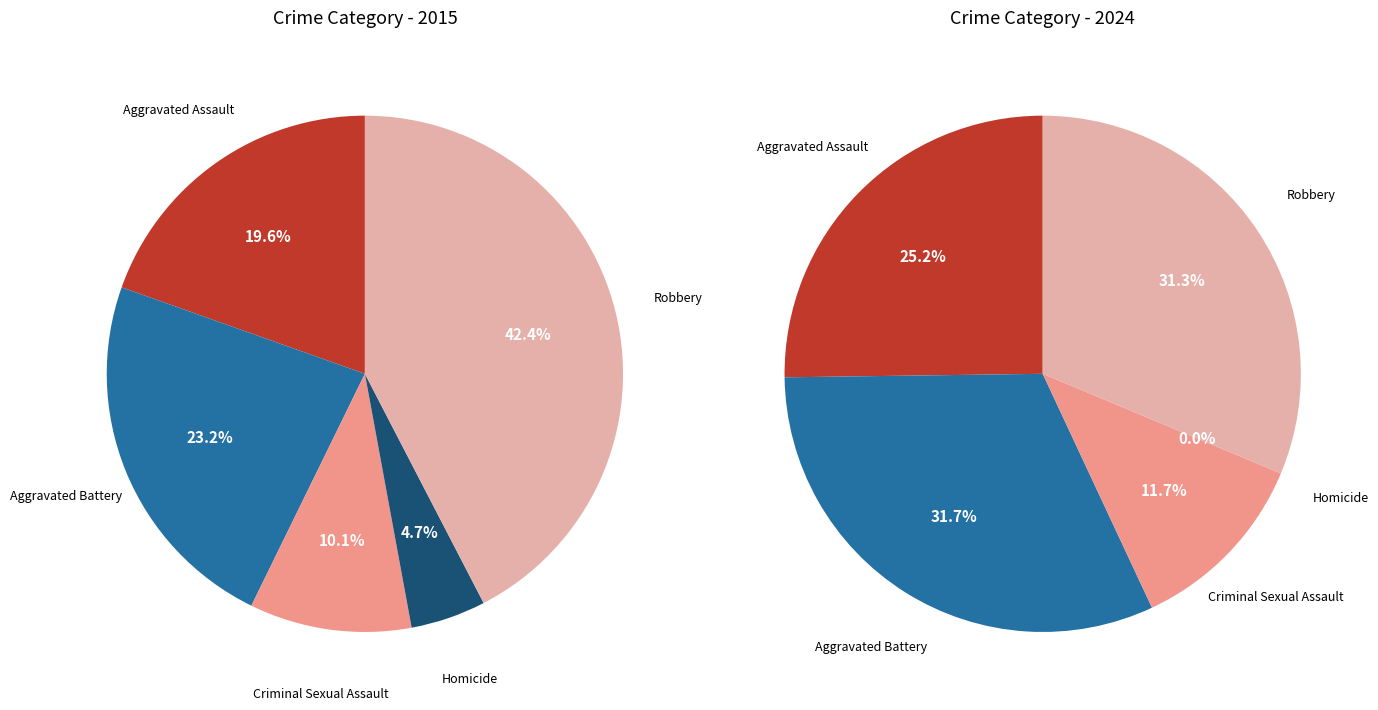

Rank the series by their maximum value, from highest to lowest.

values_2015, values_2024